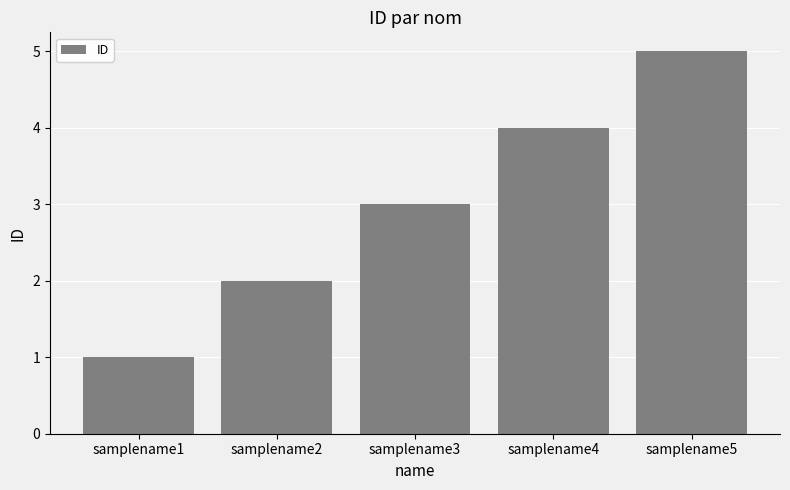

What is the sum of the values at samplename4 and samplename1?

5